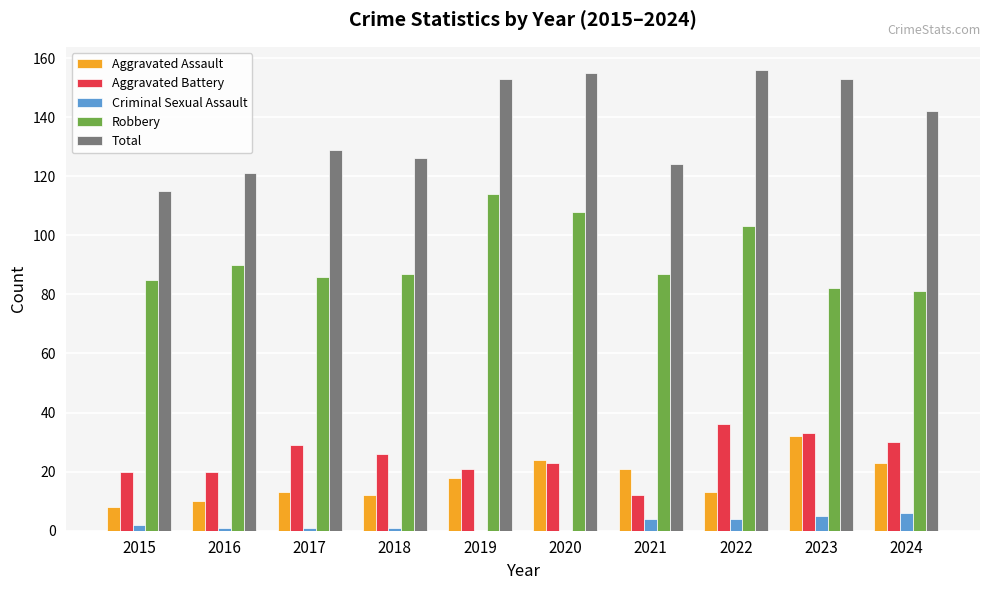

Reading left to right, what are all the values shown in this chart?

Aggravated Assault: 2015=8	2016=10	2017=13	2018=12	2019=18	2020=24	2021=21	2022=13	2023=32	2024=23
Aggravated Battery: 2015=20	2016=20	2017=29	2018=26	2019=21	2020=23	2021=12	2022=36	2023=33	2024=30
Criminal Sexual Assault: 2015=2	2016=1	2017=1	2018=1	2019=0	2020=0	2021=4	2022=4	2023=5	2024=6
Robbery: 2015=85	2016=90	2017=86	2018=87	2019=114	2020=108	2021=87	2022=103	2023=82	2024=81
Total: 2015=115	2016=121	2017=129	2018=126	2019=153	2020=155	2021=124	2022=156	2023=153	2024=142